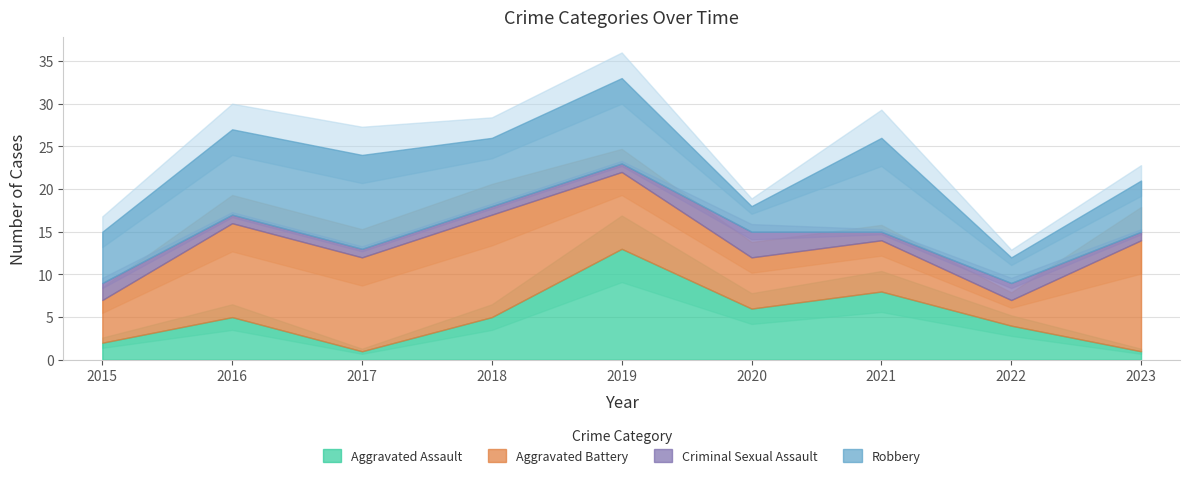

The Criminal Sexual Assault series shows 2 at 2015. True or false?

True